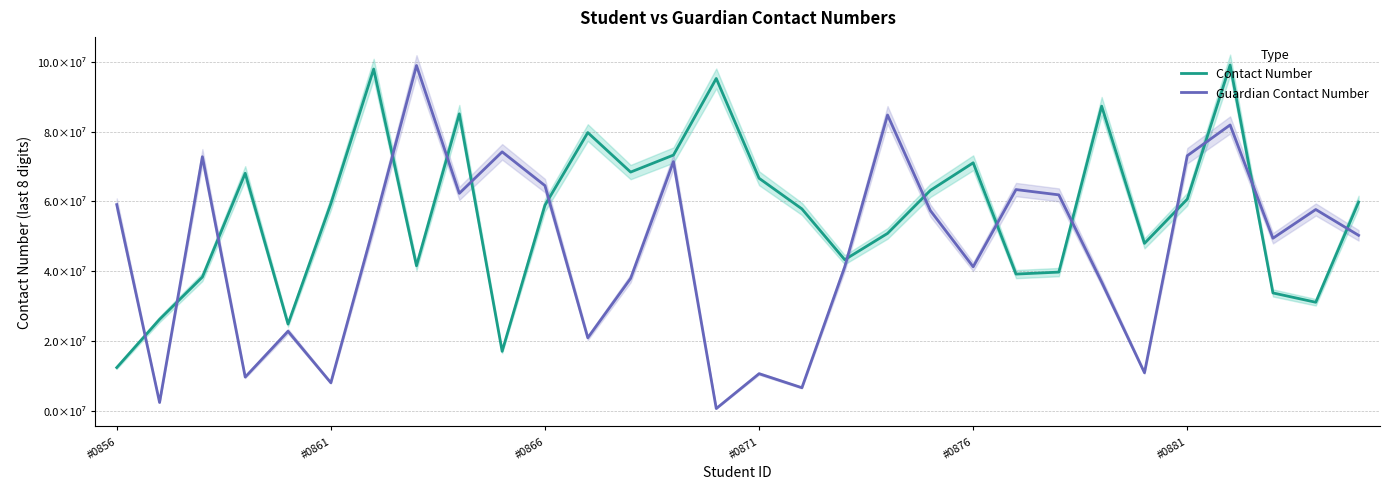

The Guardian Contact Number series shows 81903203 at 26. True or false?

True